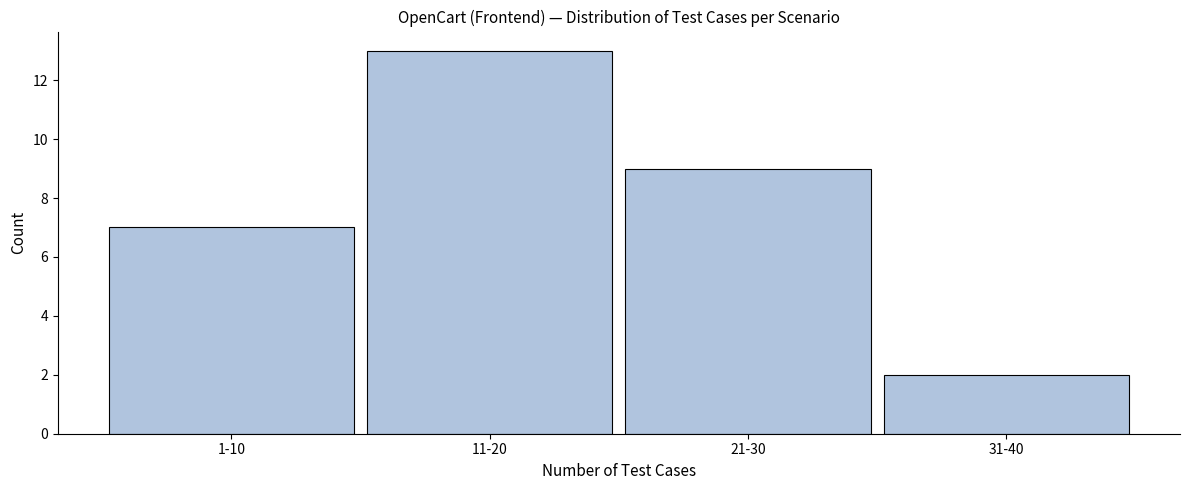

Reading left to right, extract all data points from this chart.

7	13	9	2